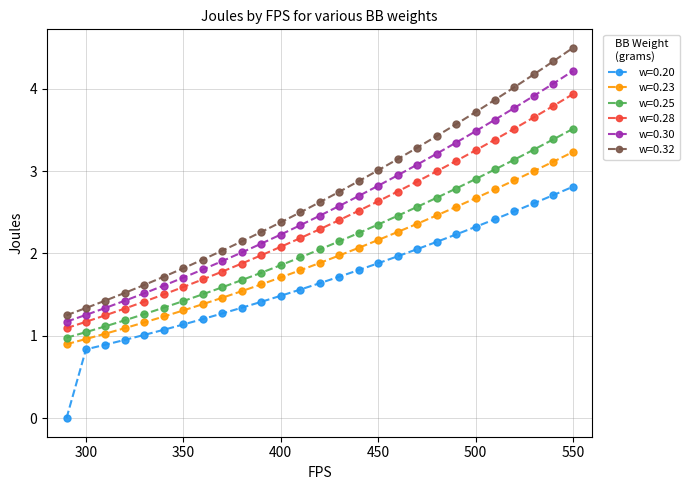

What is the greatest value displayed?

4.5